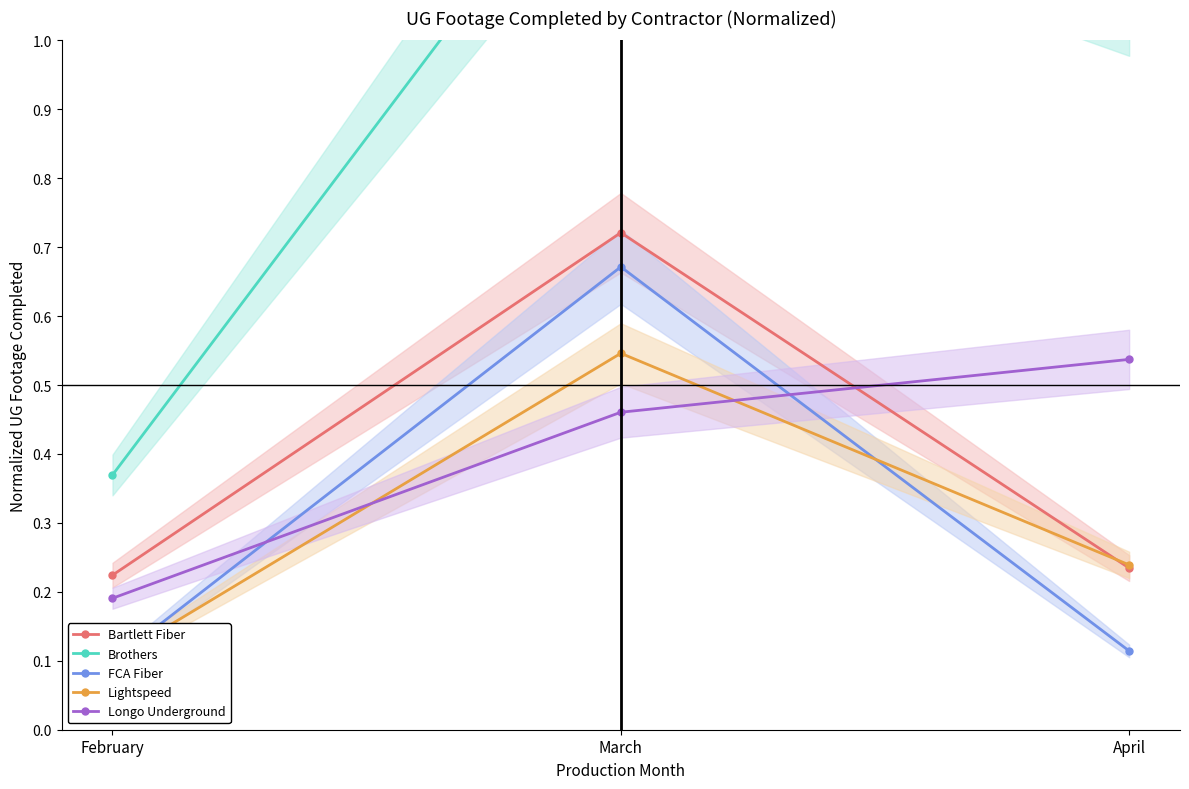

Is this an area chart (filled region under the line)?

No